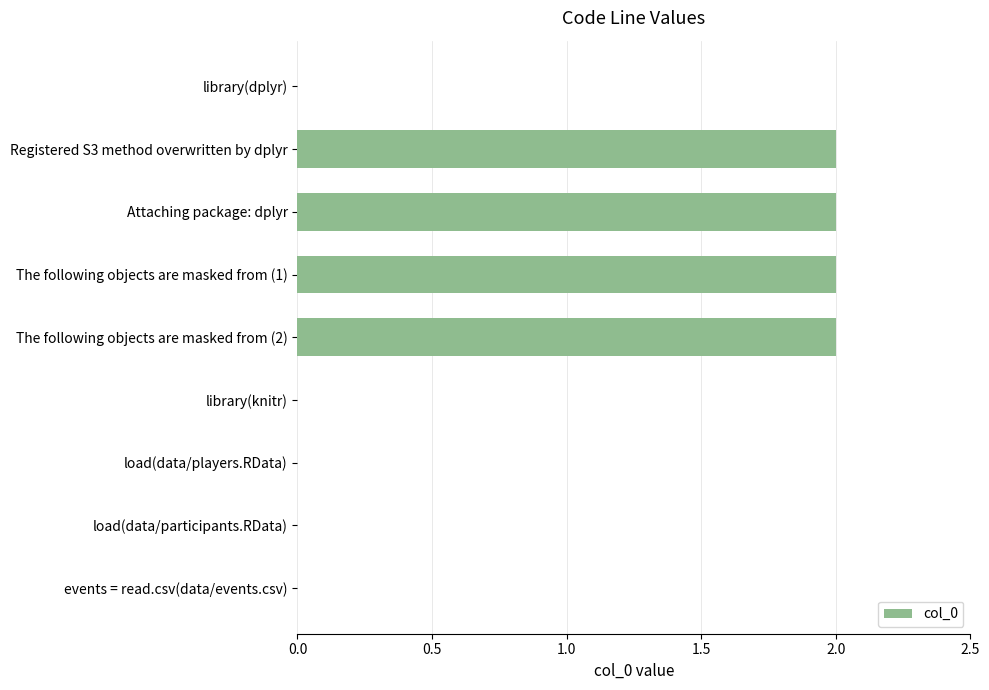

How many values are between 0 and 2?

9